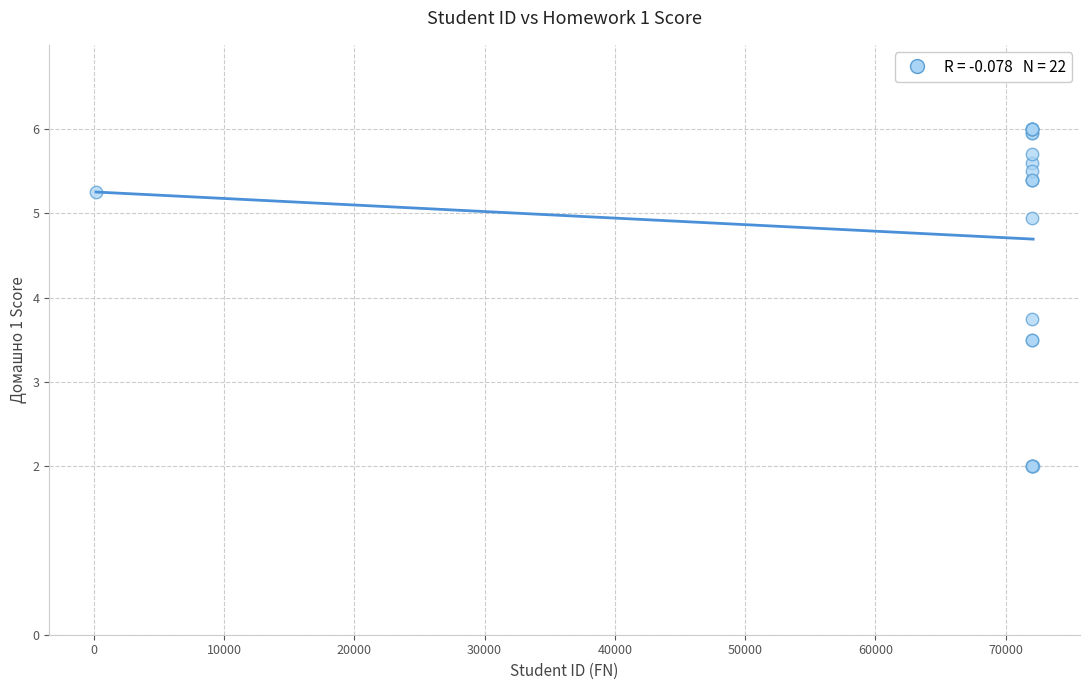

What Y value in the scatter plot is closest to 4?

3.8